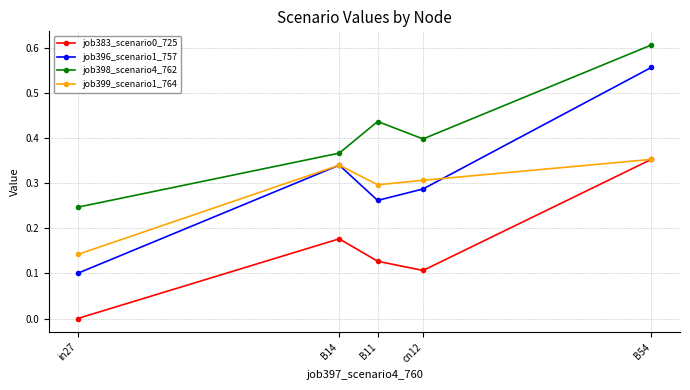

How many interior local valleys does the job398_scenario4_762 series have?

1